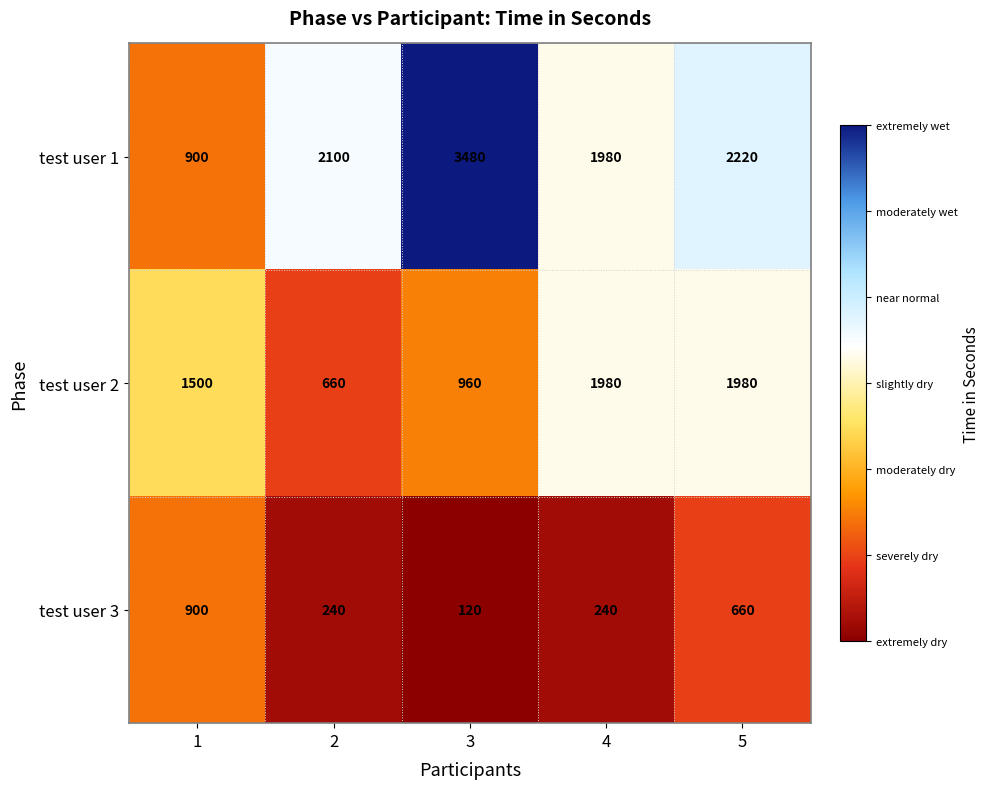

Which series has the widest spread of values?

test user 1